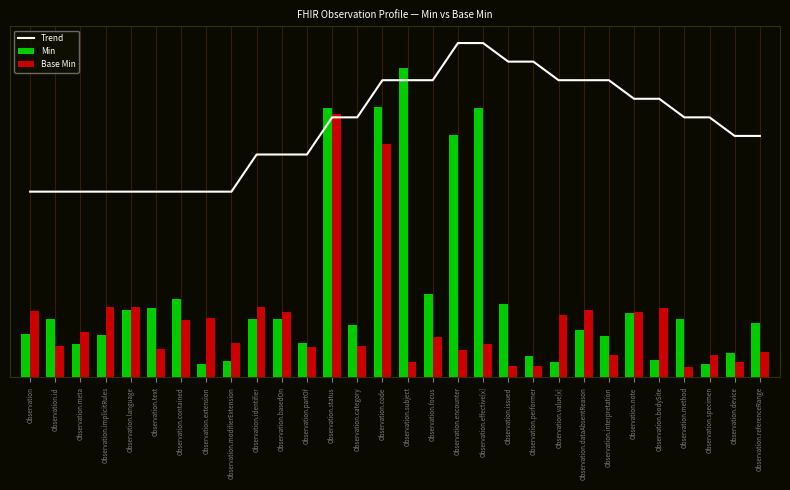

Is it true that Base Min equals 0.1 at Observation.method?

False